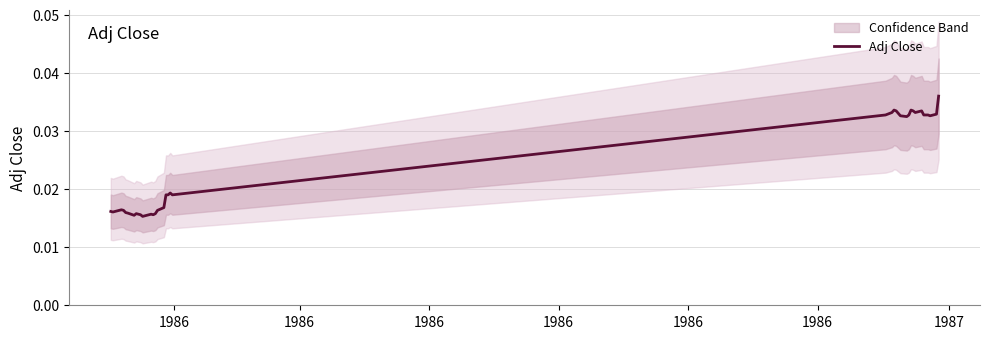

How many points are lower than both their immediate neighbors (excluding endpoints)?

8